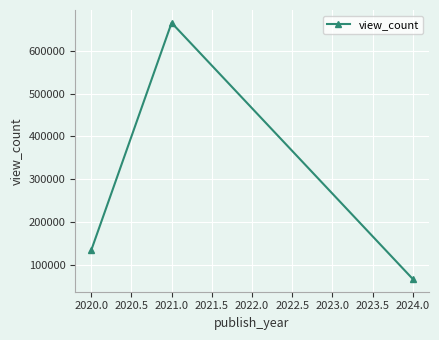

List the labels in order of value, smallest first.

2024.0, 2020.0, 2021.0